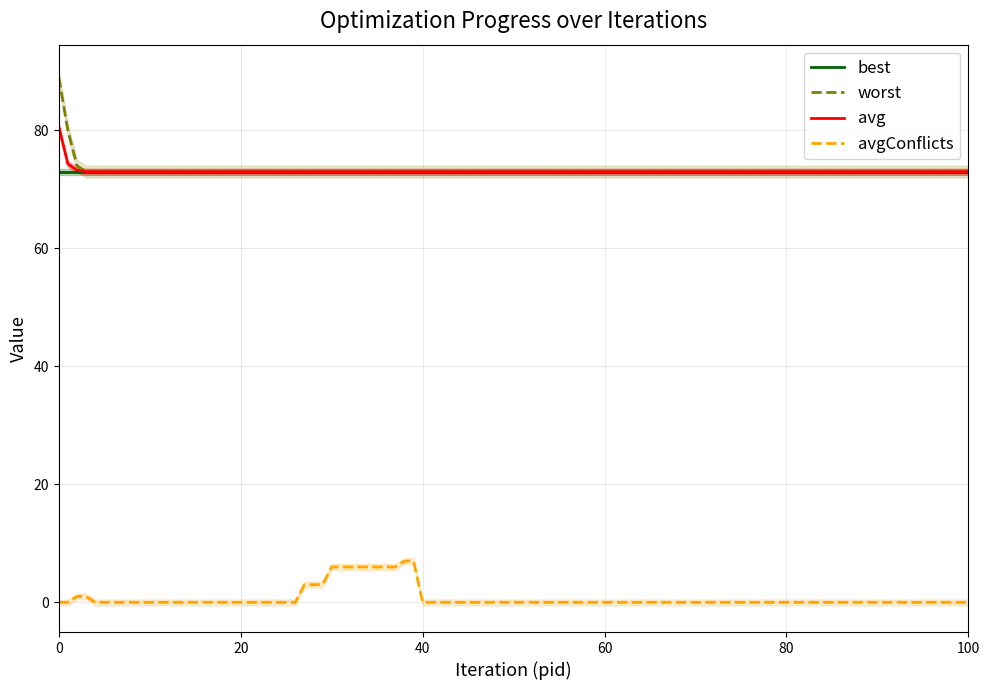

True or false: avg and avgConflicts intersect in this chart.

False